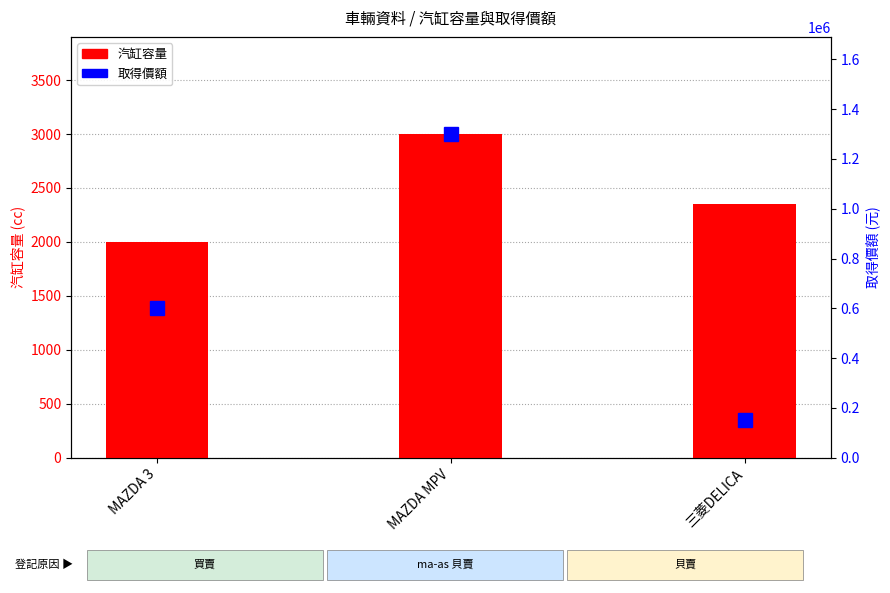

The value of 取得價額 at MAZDA MPV is 497675. True or false?

False